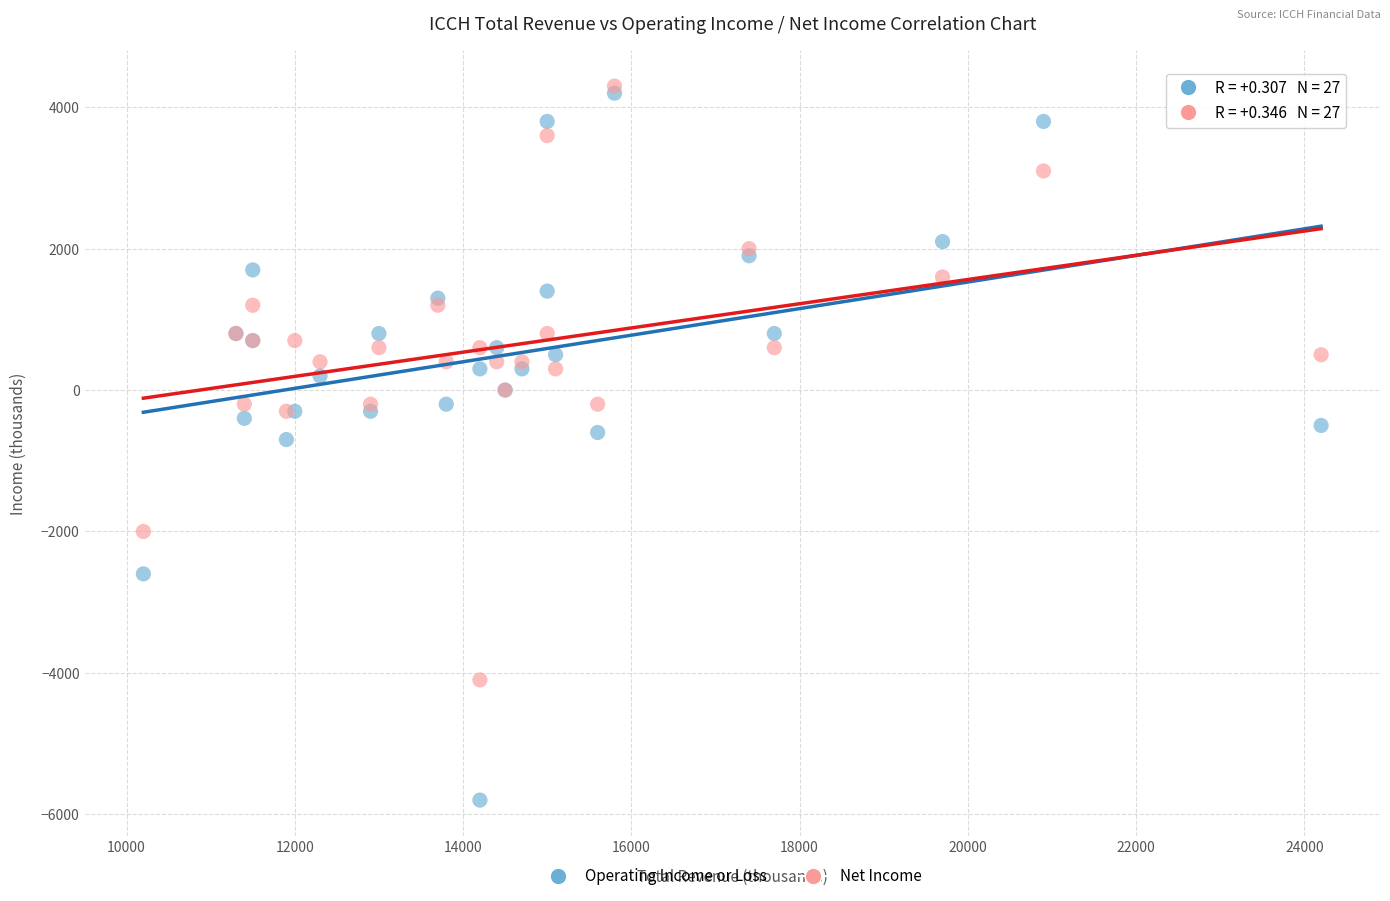

Which series contains the highest Y value?

Net Income